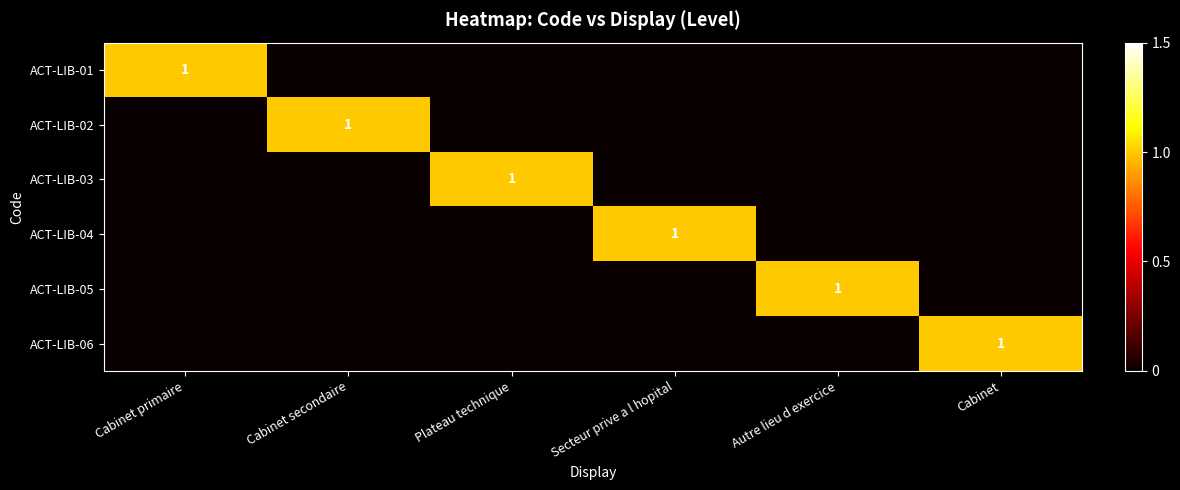

Count the number of data series in this chart.

6